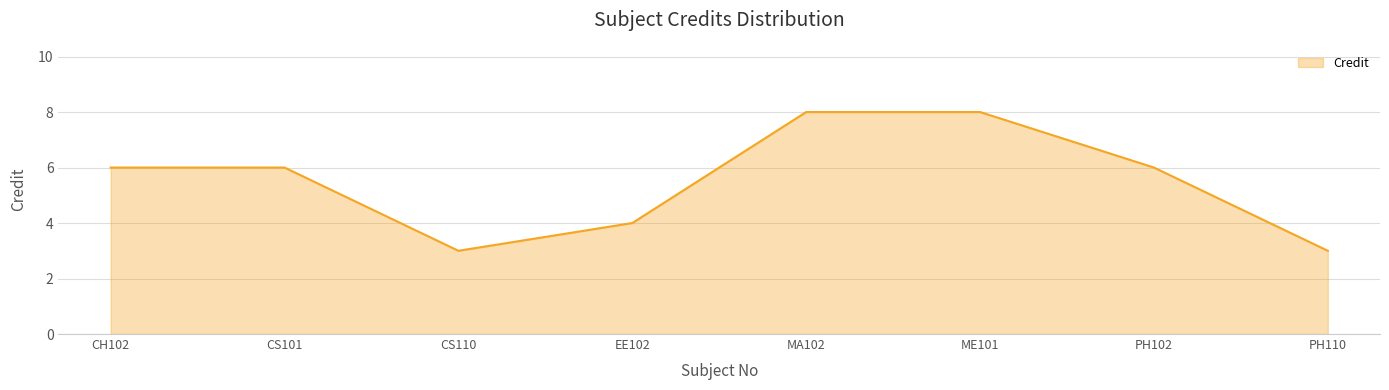

What is the difference between the maximum and minimum values?

5